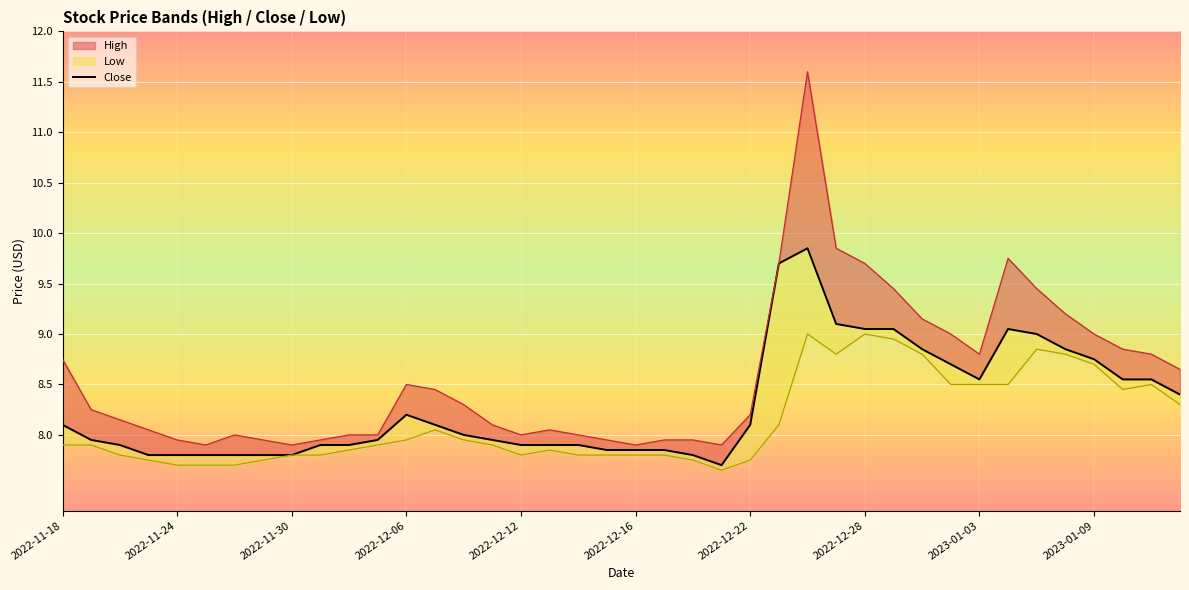

At which label is the value closest to 8?

14